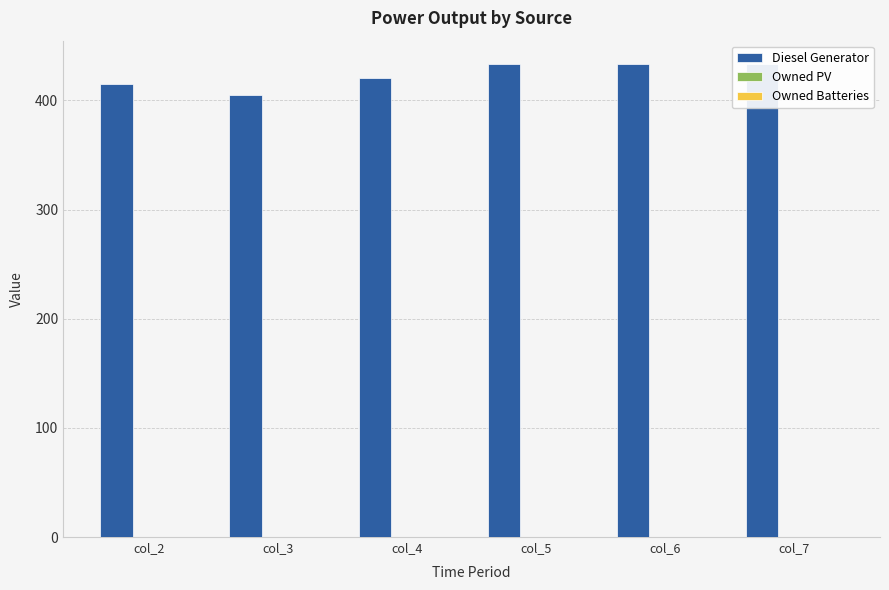

Which series has the largest total across all categories?

Diesel Generator